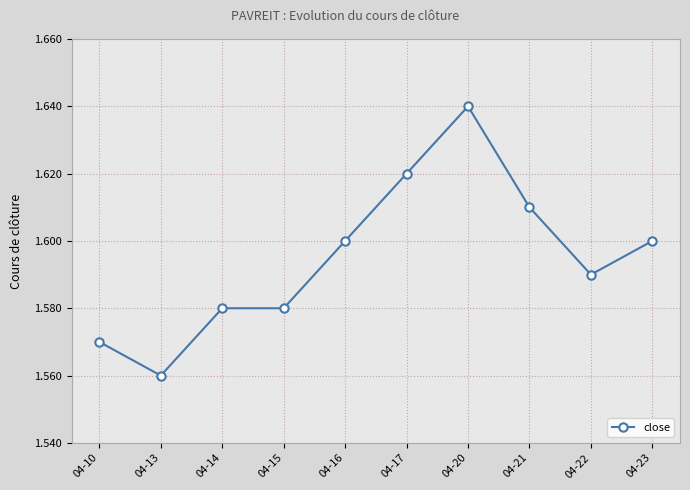

At which label is the value closest to 1?

04-13